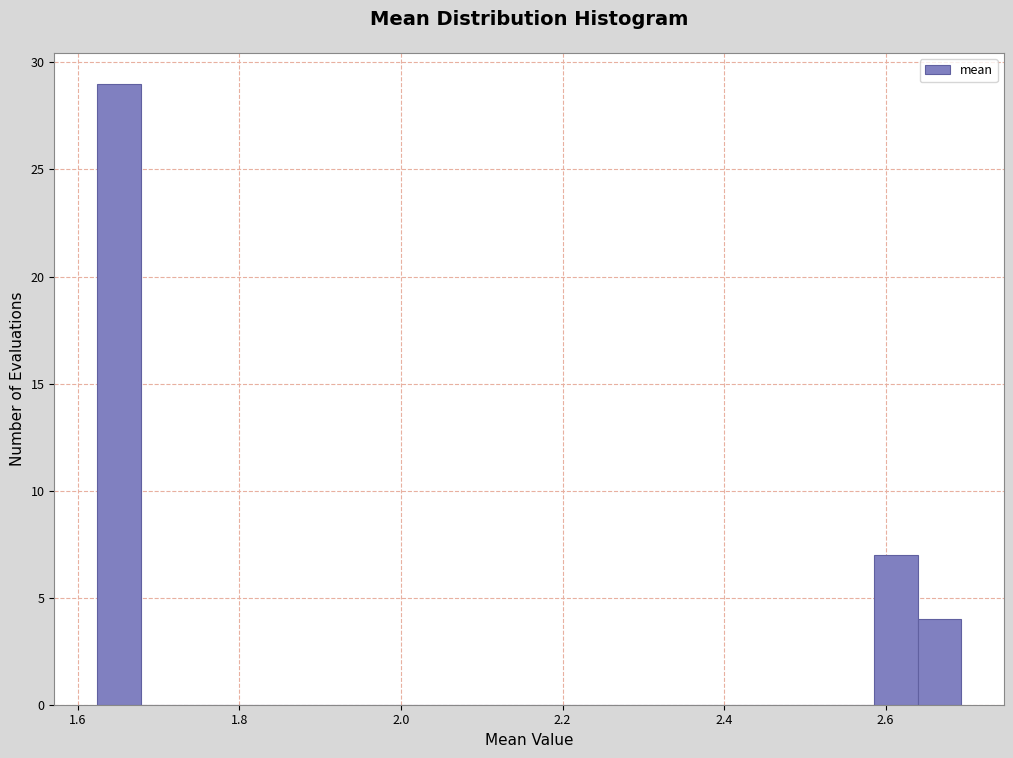

Read against the x-axis, roughly where is the centre of the tallest bar?

1.66